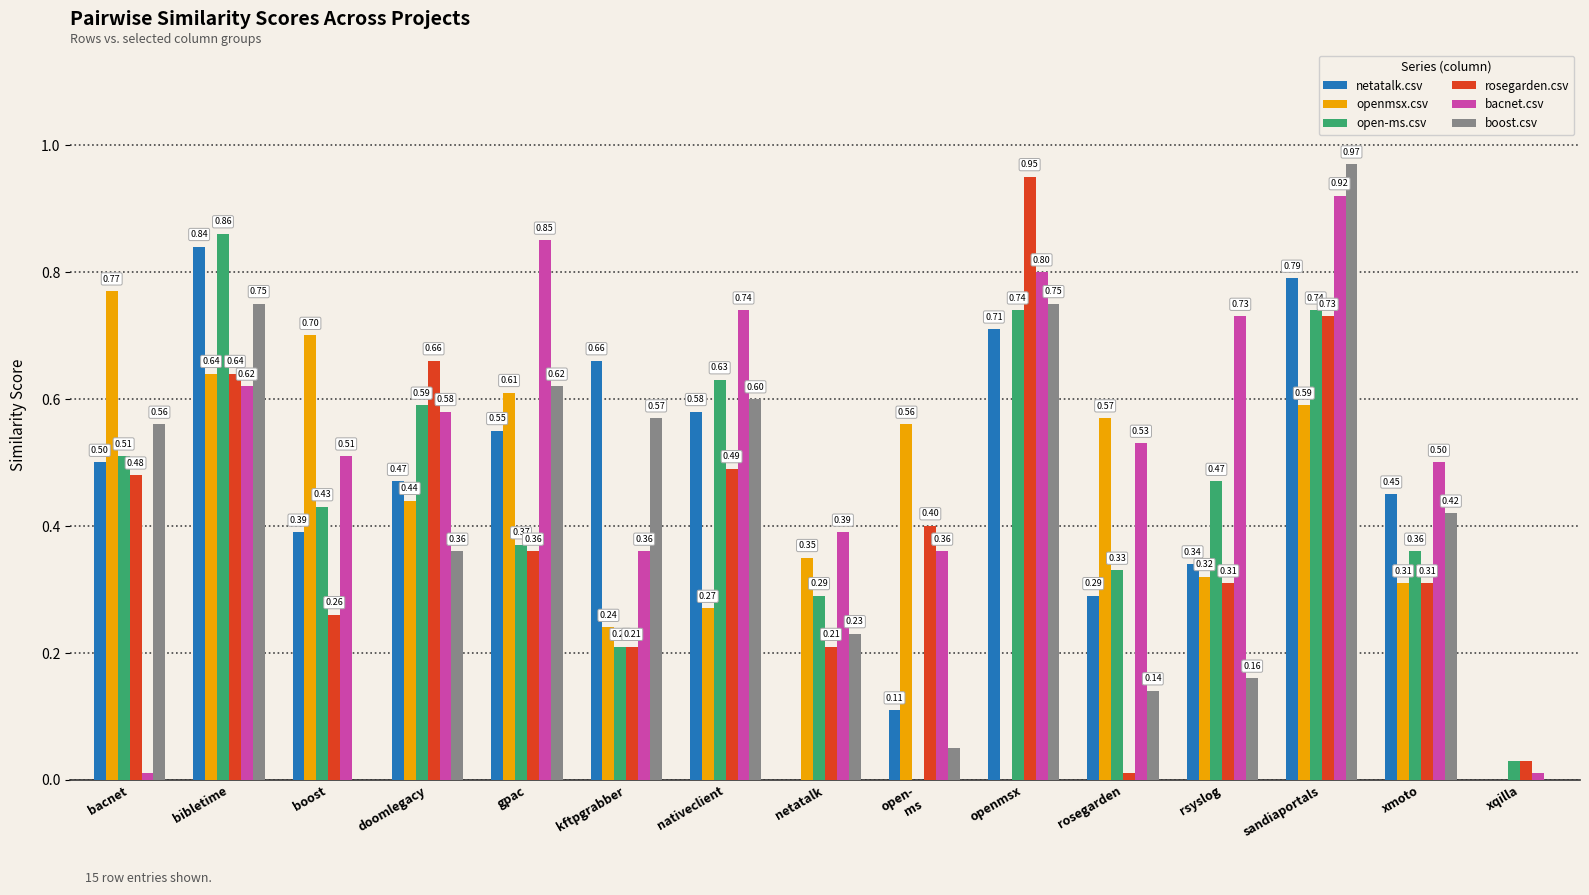

What value does the bacnet.csv series have at xmoto?

0.5